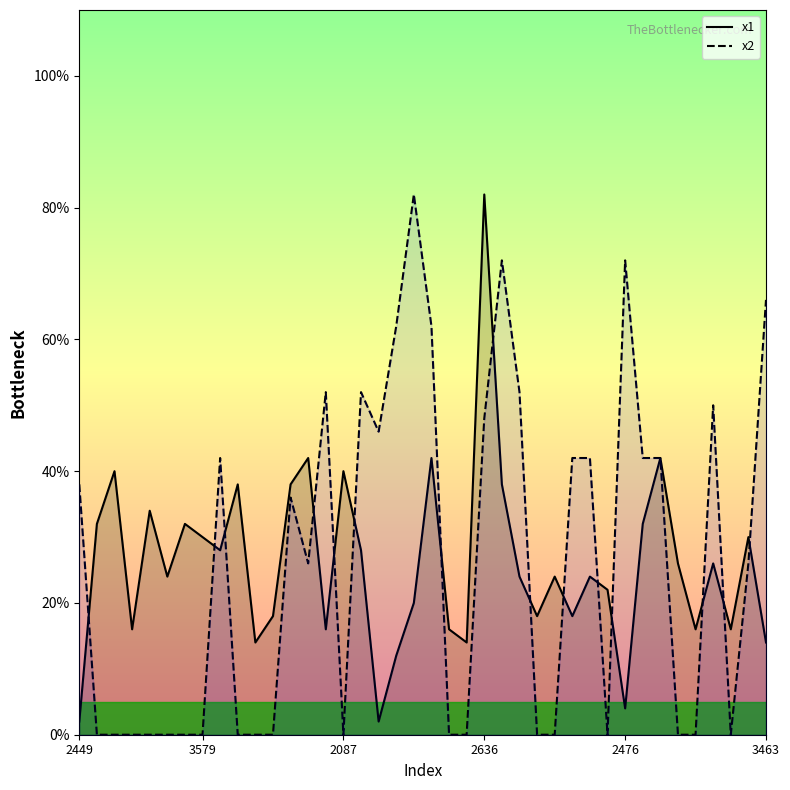

True or false: x2 has more than 1 points higher than both neighbors.

True